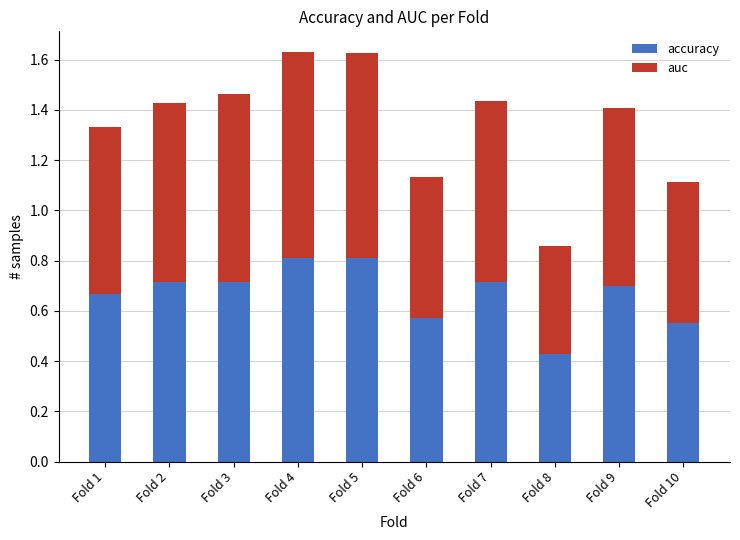

Is it true that accuracy equals 0.7 at Fold 2?

True